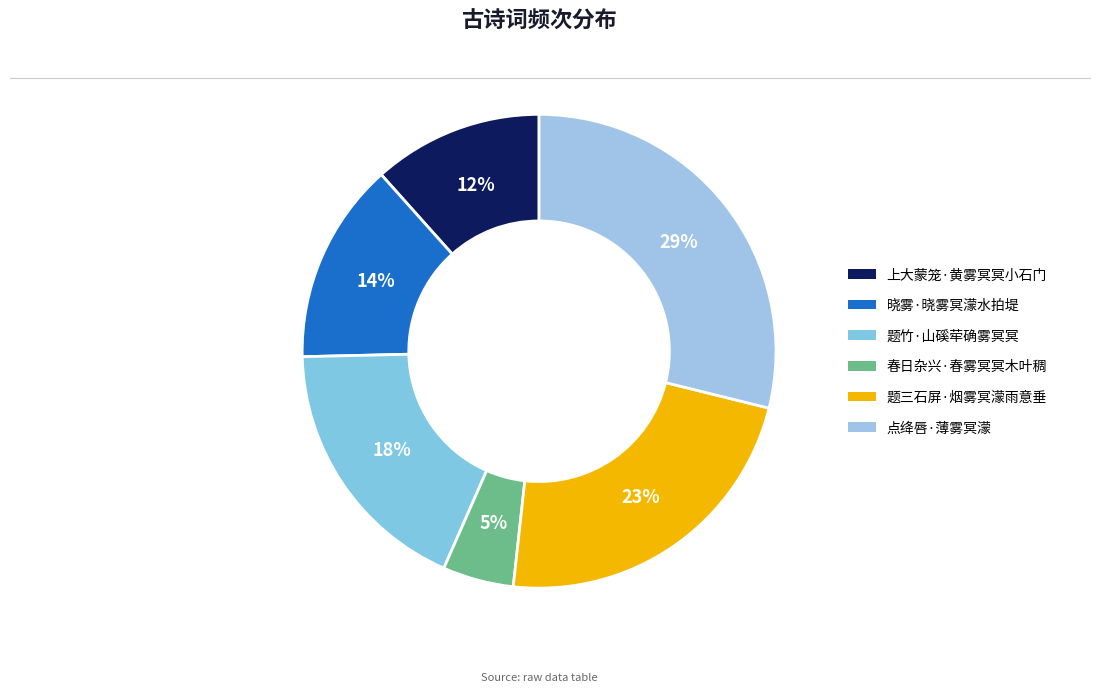

What is the smallest slice in the pie chart?

春日杂兴·春雾冥冥木叶稠